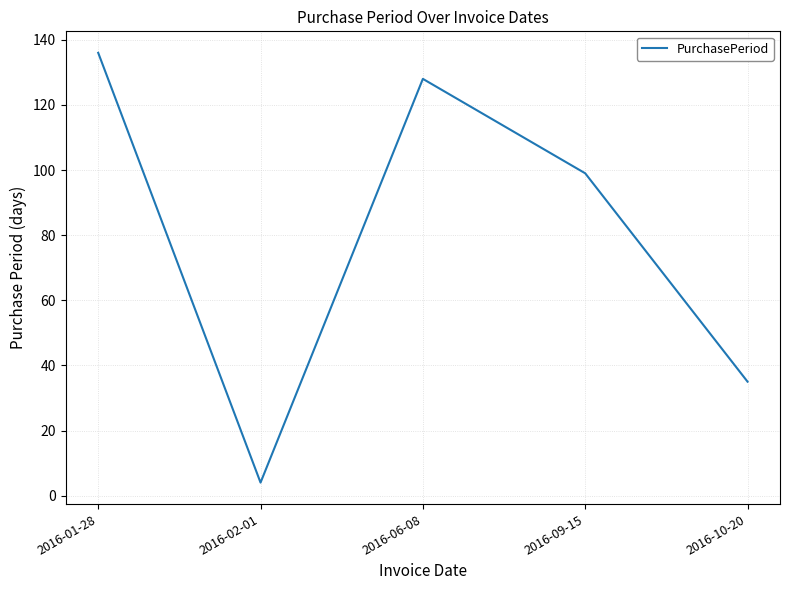

What position from the left is 2016-06-08?

3